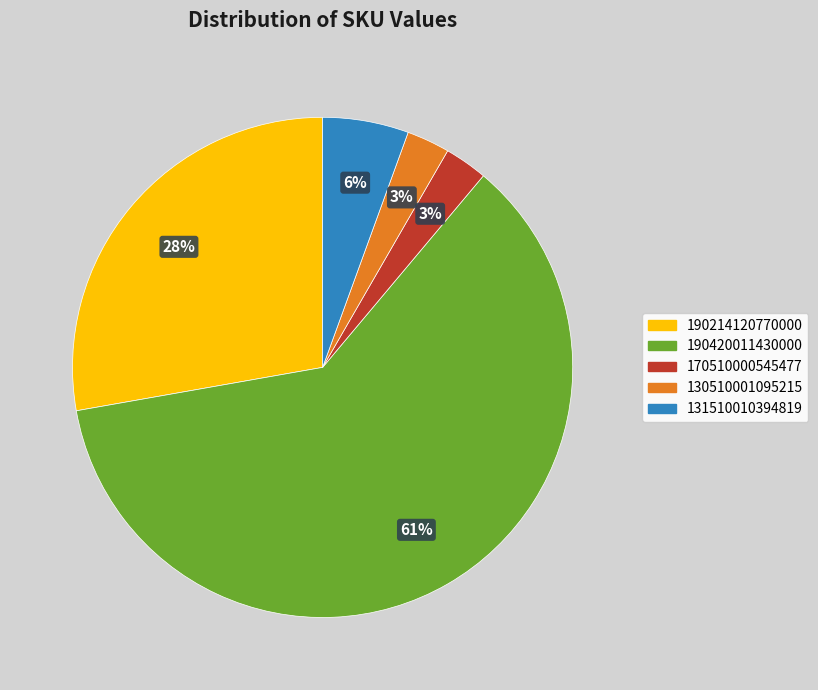

To the nearest percent, what is the difference between the 190214120770000 and 190420011430000 slice percentages?

33%